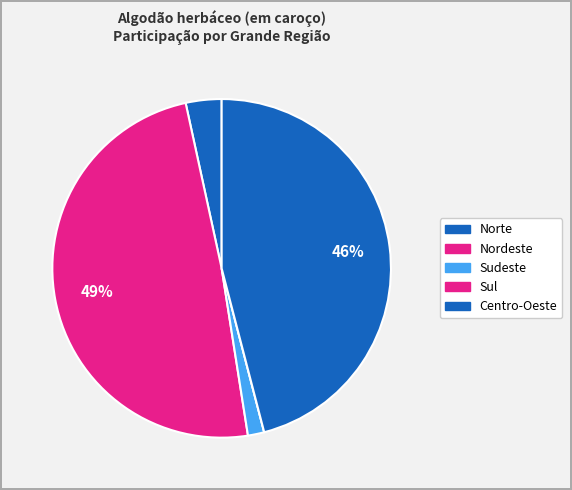

To the nearest percent, what percentage of the pie is Nordeste?

49%